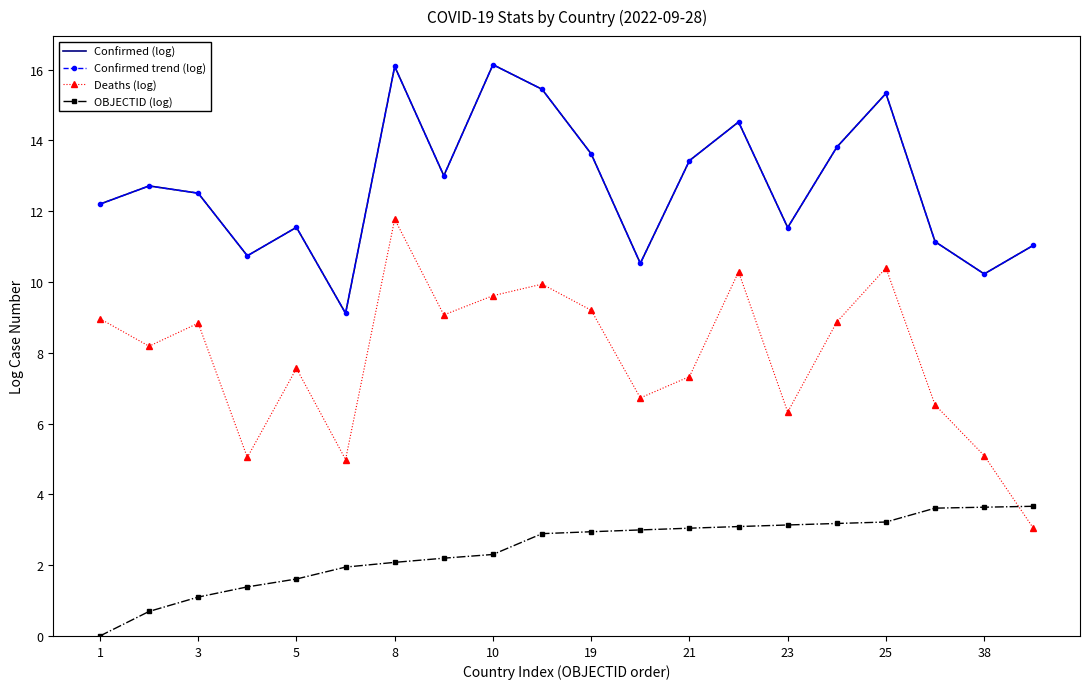

What is the highest value of the Confirmed (log) series?

16.1